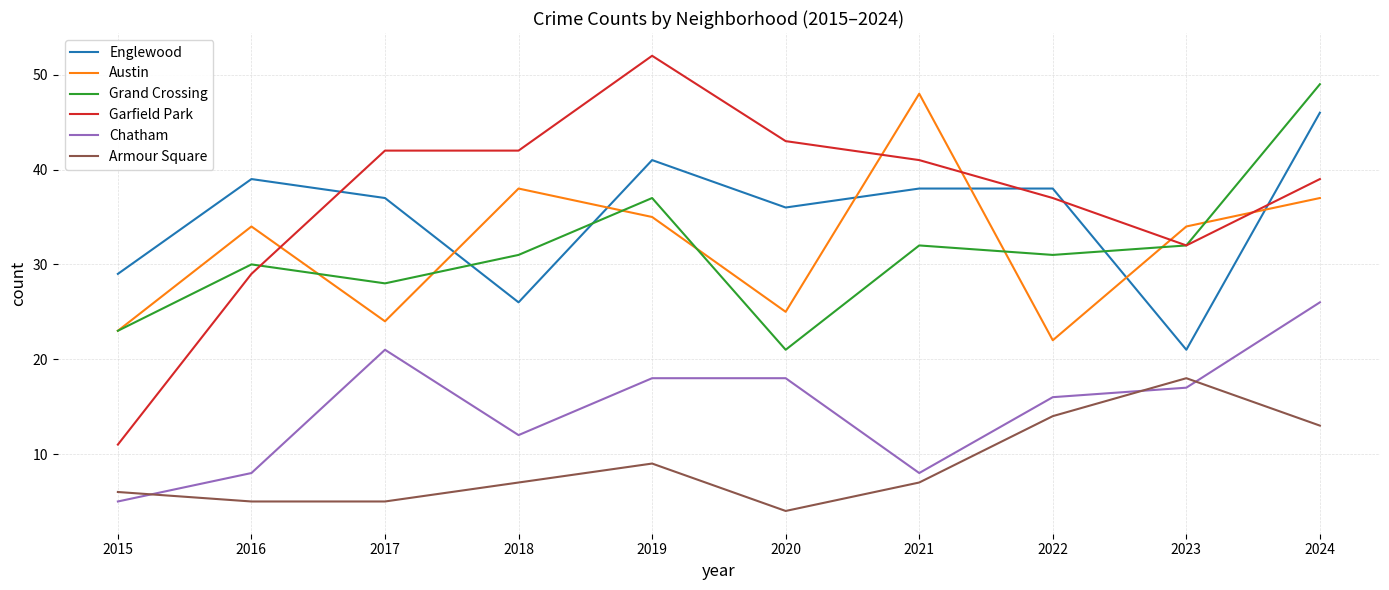

Does the chart have visible grid lines?

Yes